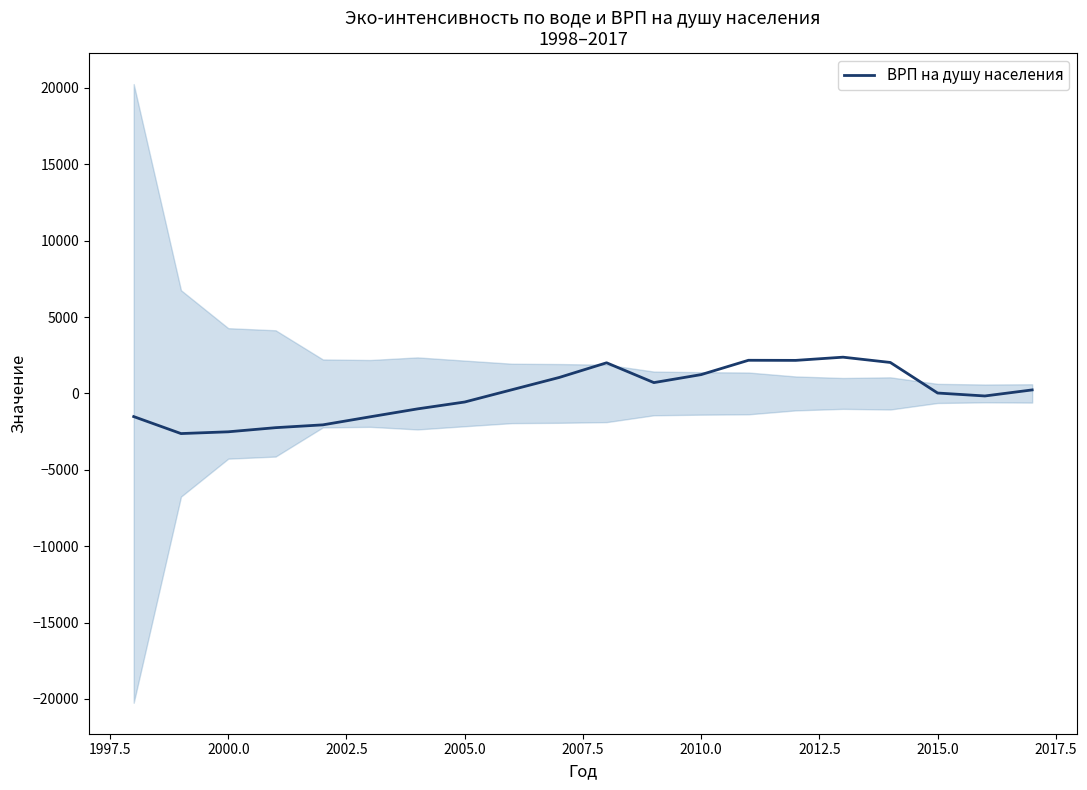

The ВРП на душу населения series shows -2512.3 at 2000.0. True or false?

True